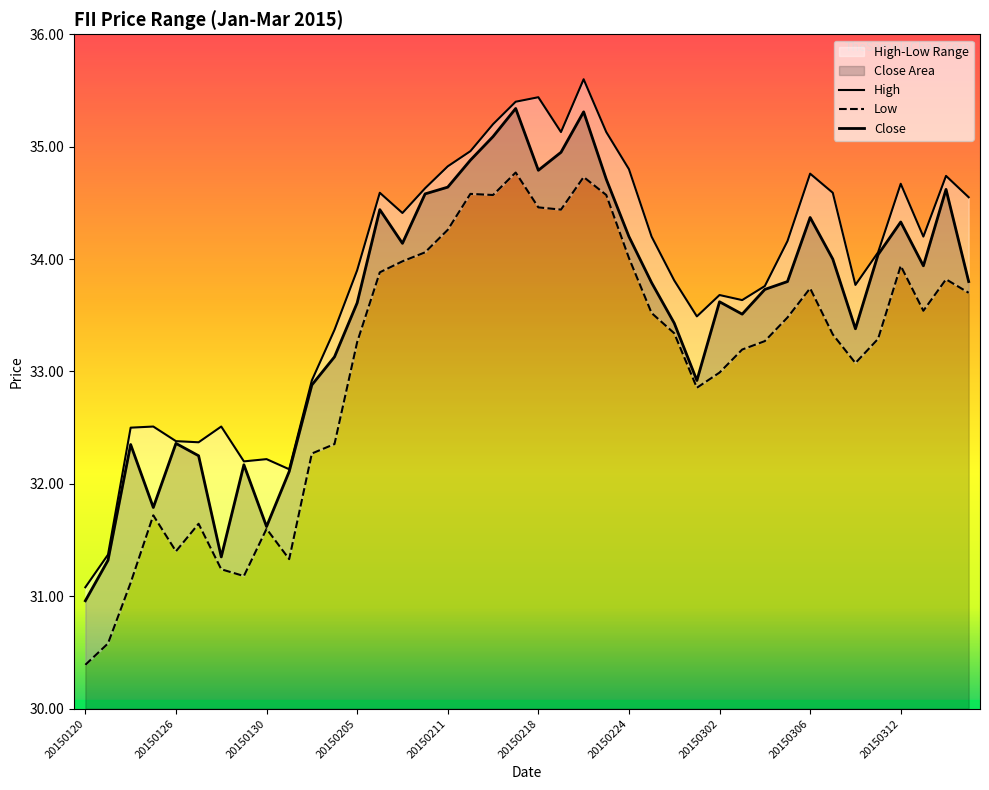

What is the difference between the Low values at 20150126 and 20150202?

0.1